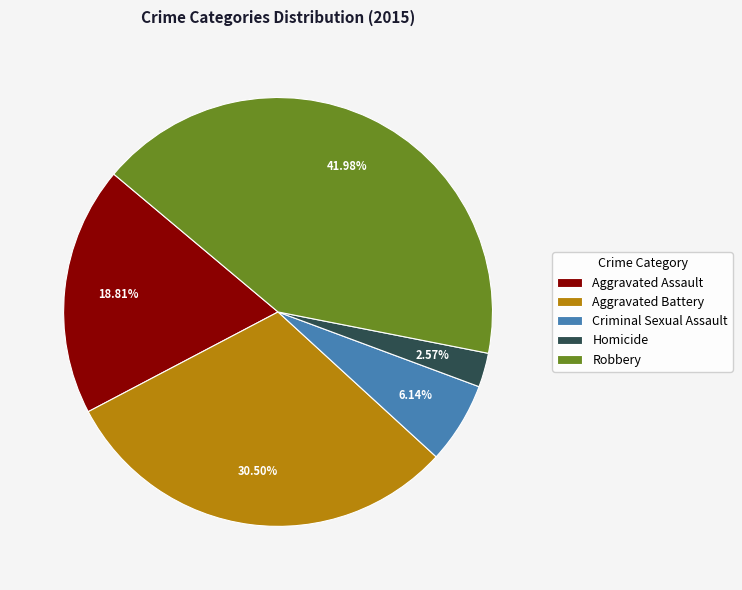

What percentage is the Criminal Sexual Assault slice, to the nearest percent?

6%